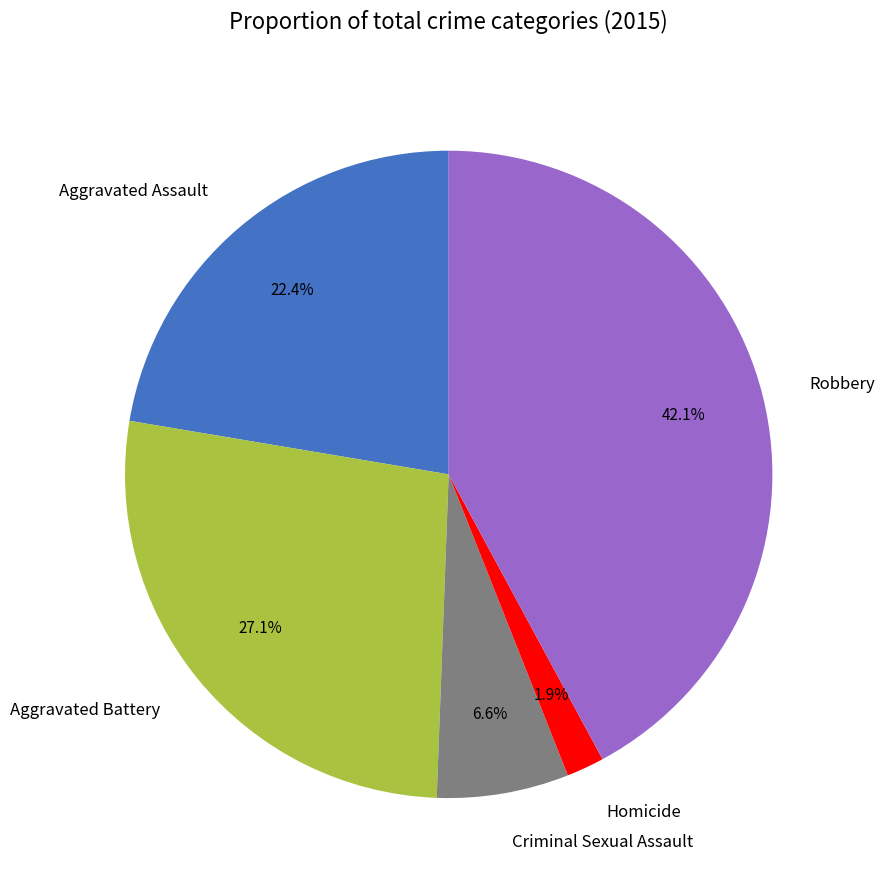

To the nearest percent, what percentage of the pie is Homicide?

2%